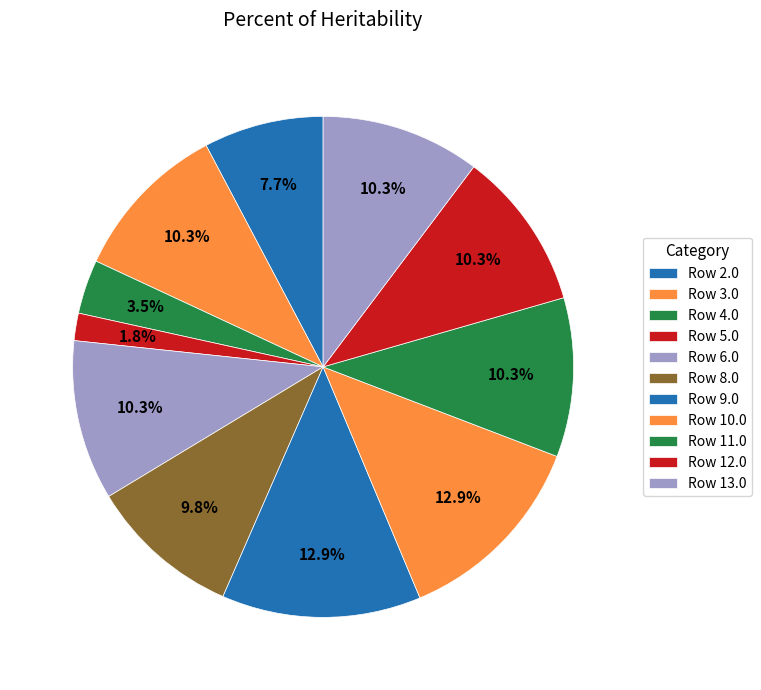

Is there a majority slice in this chart?

No